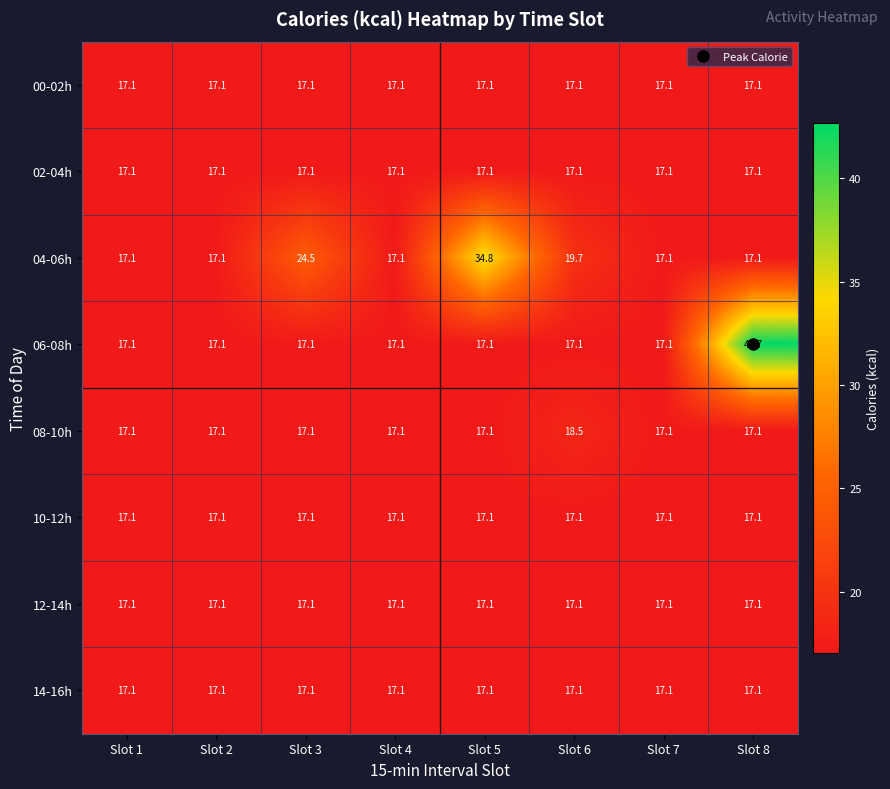

At which label does 04-06h reach its peak?

Slot 5